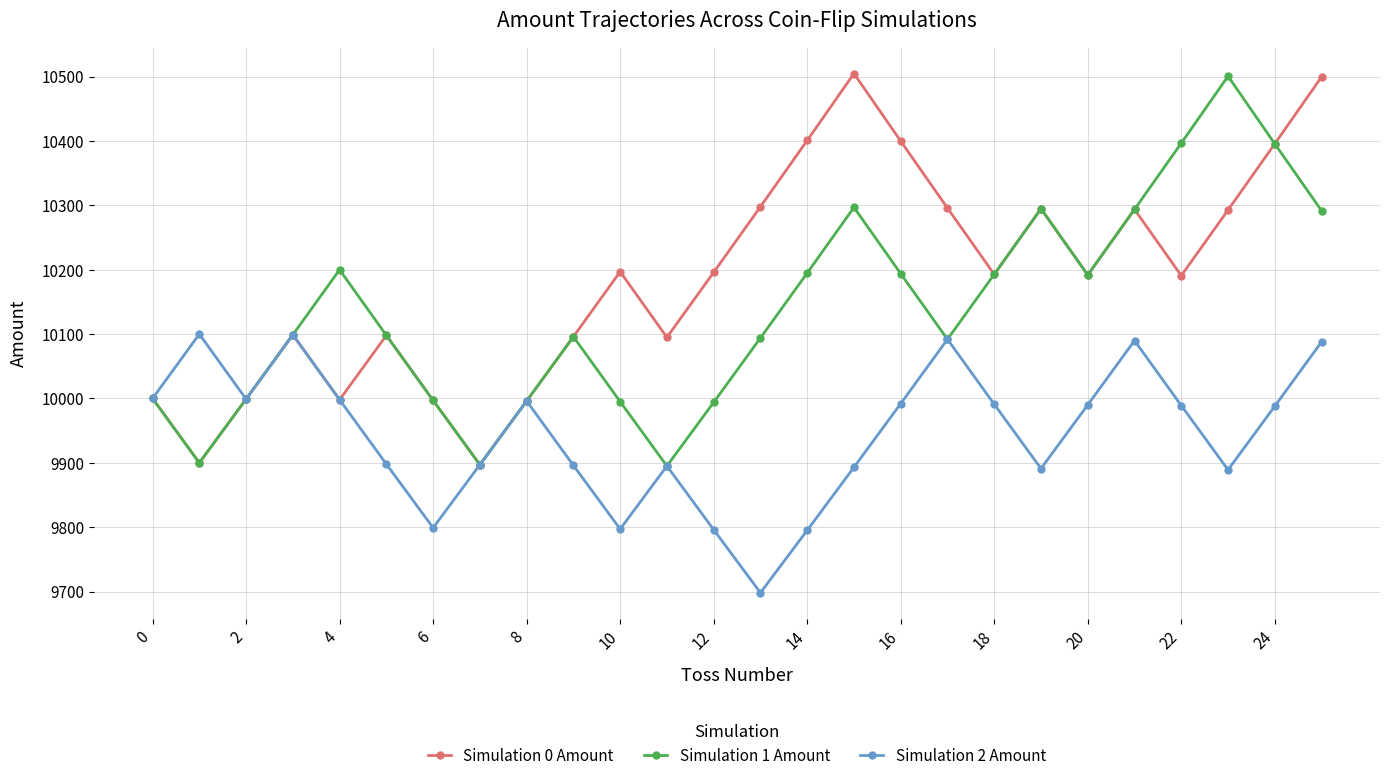

What is the value of the Simulation 1 Amount point at the 12th from the left?

9895.1